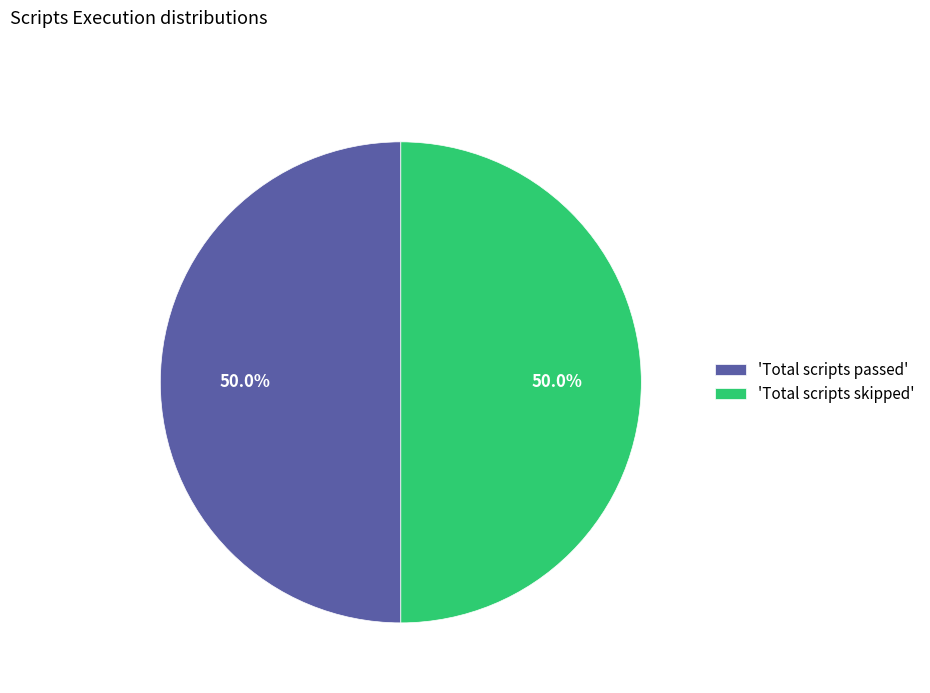

To the nearest percent, what is the difference between the largest and smallest slice percentages?

0%